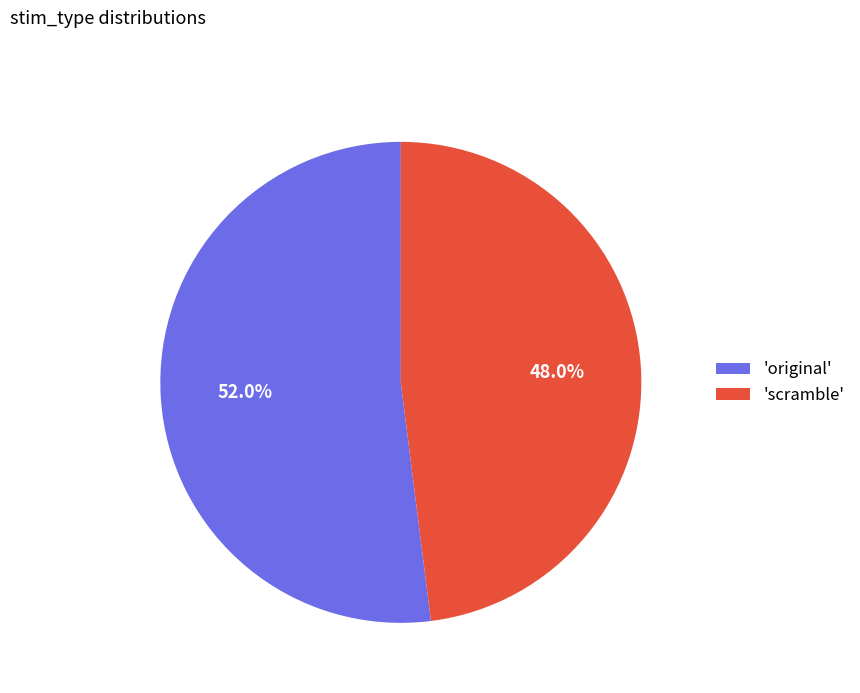

Does any single category account for the majority?

Yes